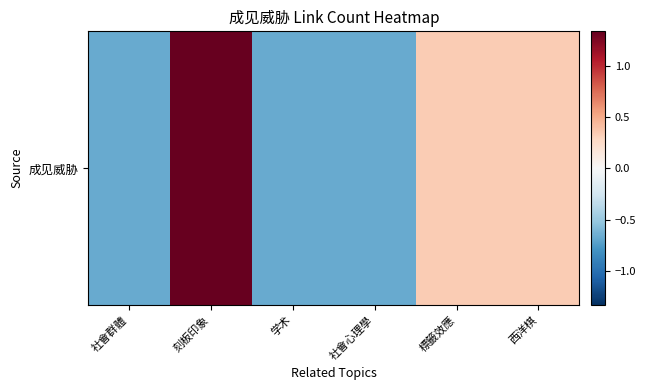

What is the smallest value displayed?

-0.7